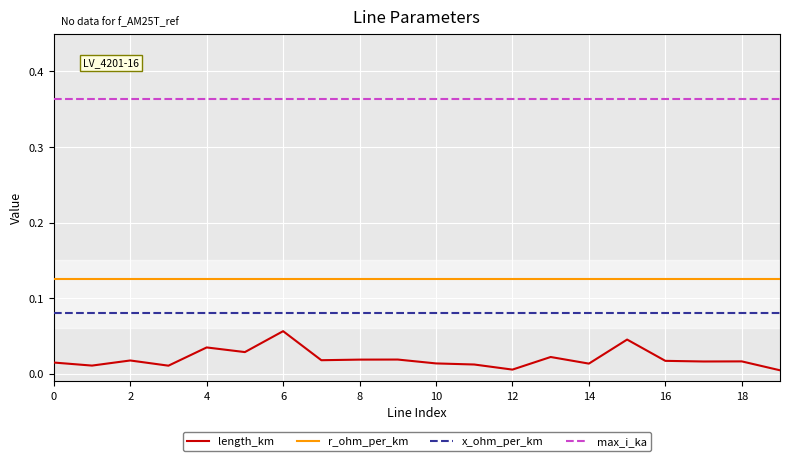

Rank the series by their maximum value, from lowest to highest.

length_km, x_ohm_per_km, r_ohm_per_km, max_i_ka